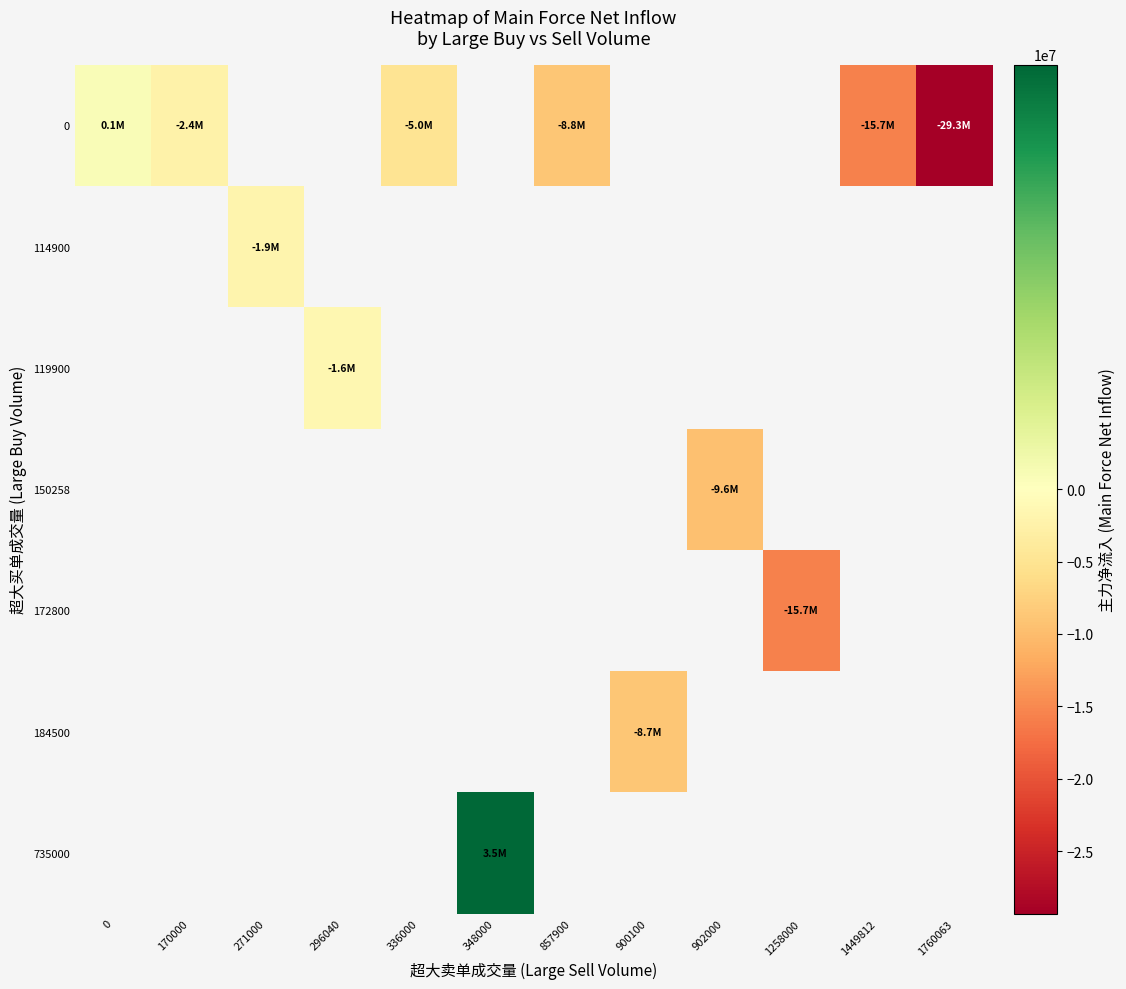

Count the number of data series in this chart.

7